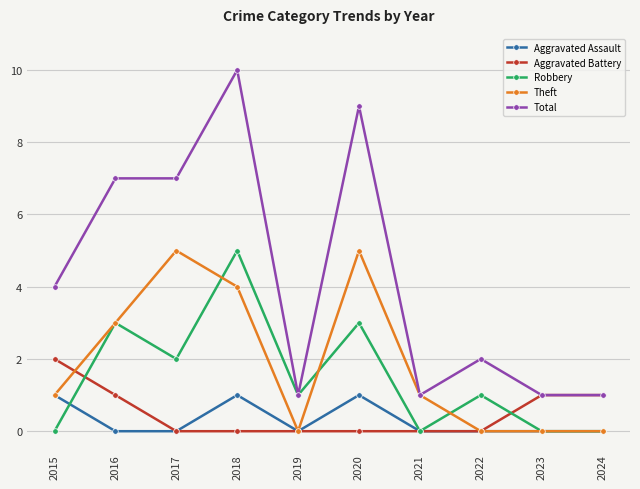

True or false: Total has more than 0 points higher than both neighbors.

True